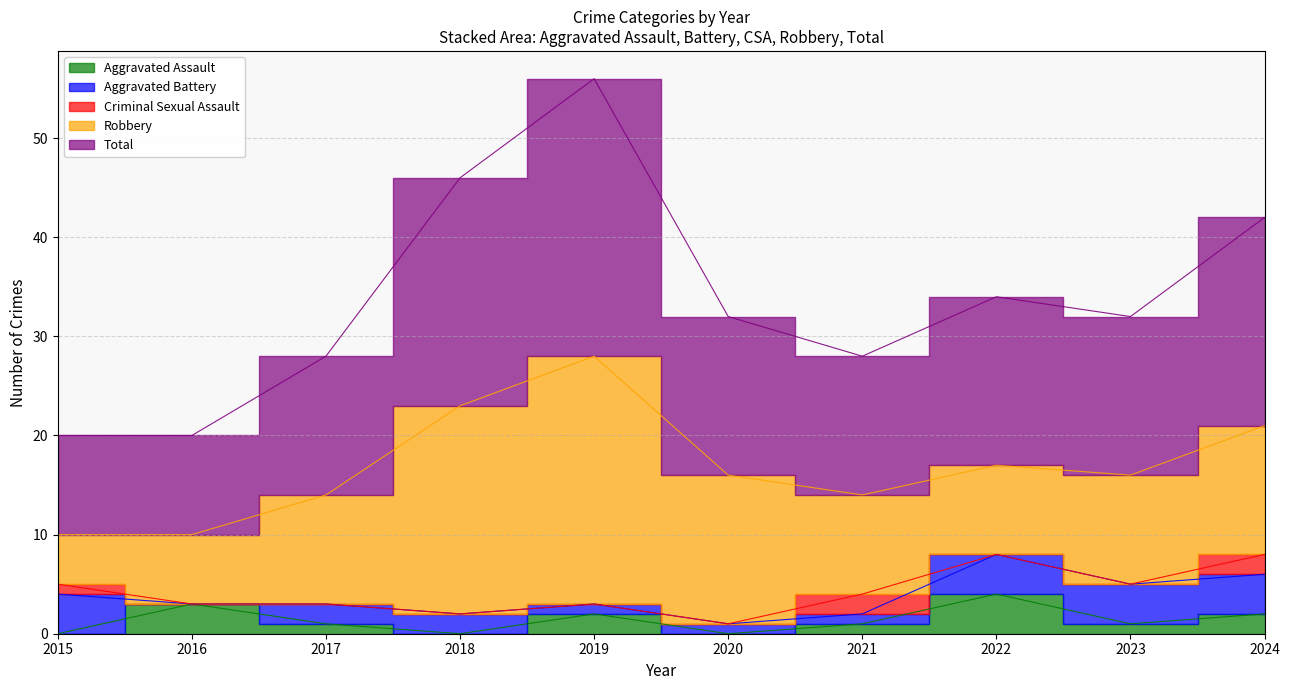

At which label is Robbery closest to 15?

2020